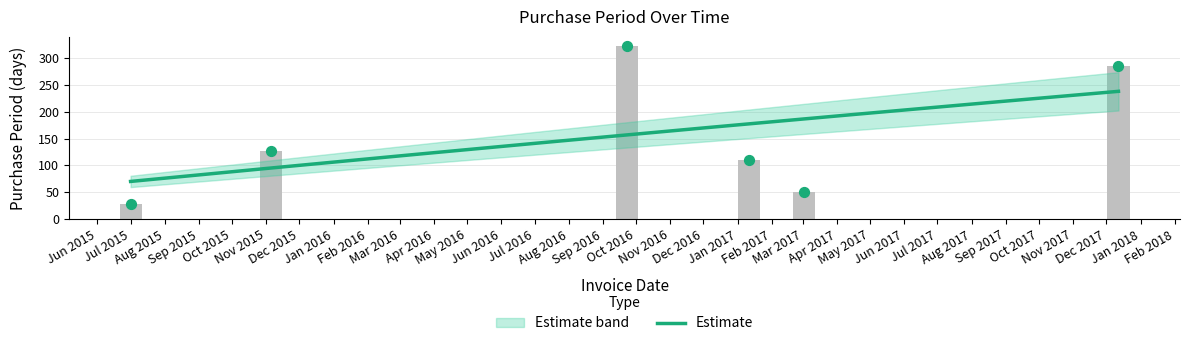

Which has a higher value, 2015-11-05 or 2016-09-23?

2016-09-23